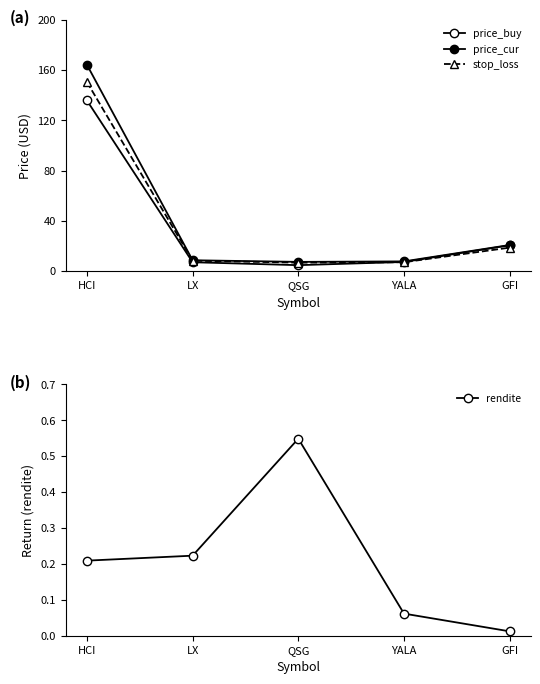

What is the average value of the rendite series?

0.2